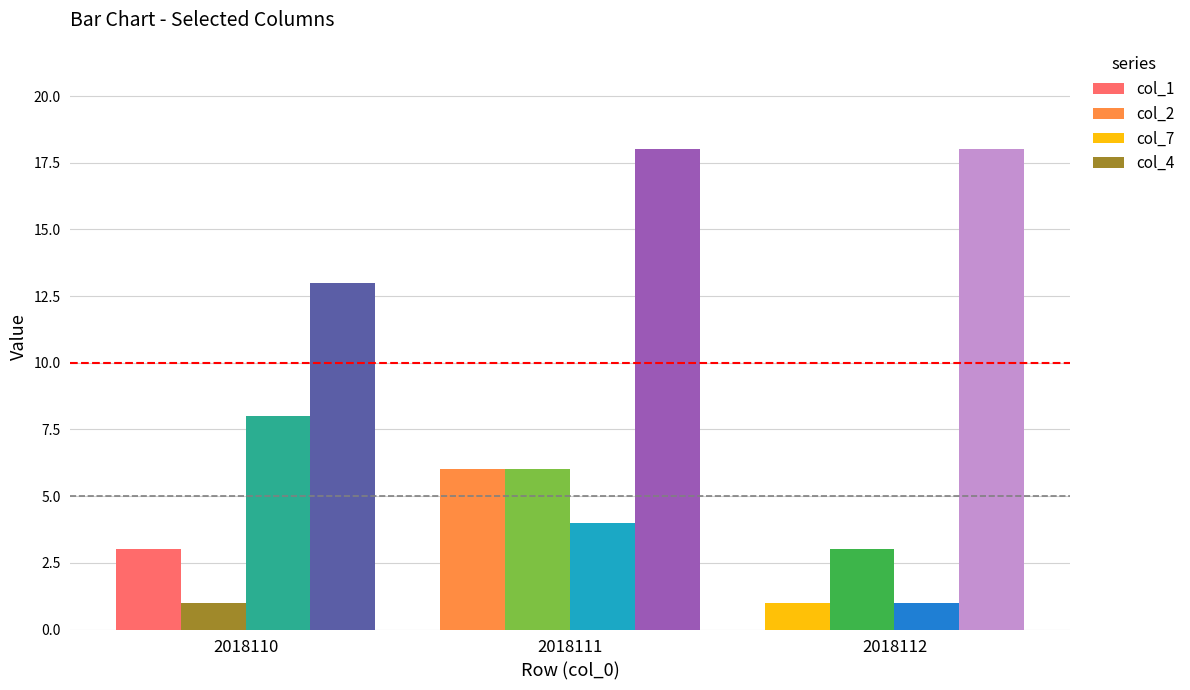

What is the difference between the highest and lowest values at 2018112?

17